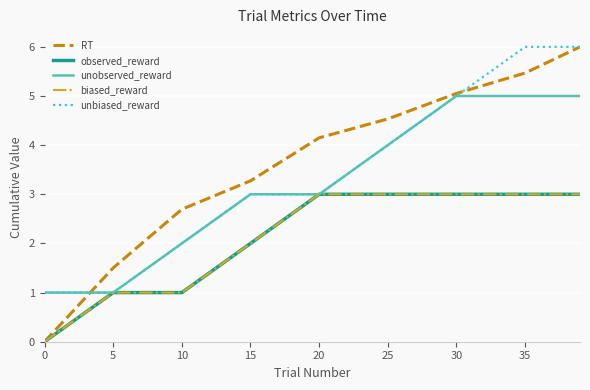

Reading left to right, extract all data points from this chart.

RT: 0.0	1.5	2.7	3.3	4.1	4.5	5.1	5.5	6.0
observed_reward: 0.0	1.0	1.0	2.0	3.0	3.0	3.0	3.0	3.0
unobserved_reward: 1.0	1.0	2.0	3.0	3.0	4.0	5.0	5.0	5.0
biased_reward: 0.0	1.0	1.0	2.0	3.0	3.0	3.0	3.0	3.0
unbiased_reward: 1.0	1.0	2.0	3.0	3.0	4.0	5.0	6.0	6.0